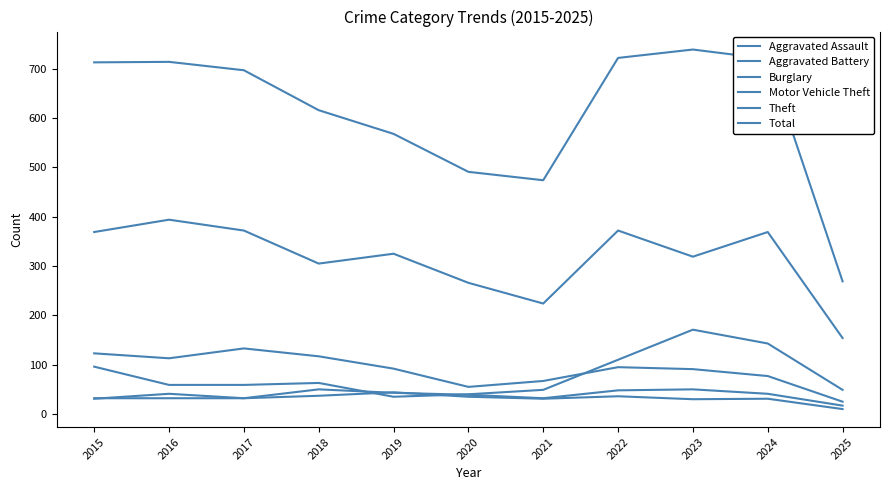

Read the Burglary value at 2016.

113